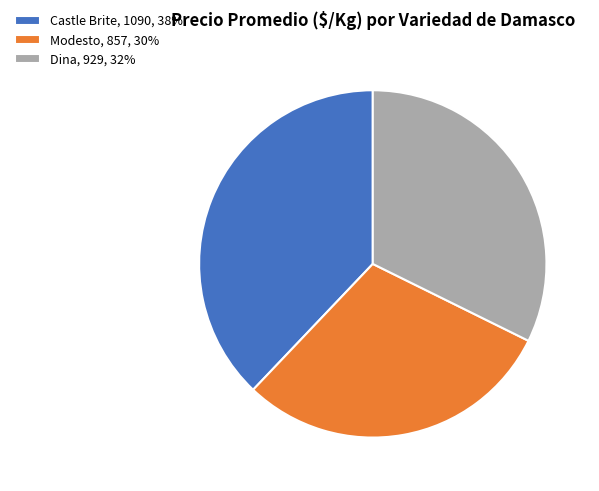

Which slice is the largest?

Castle Brite, 1090, 38%